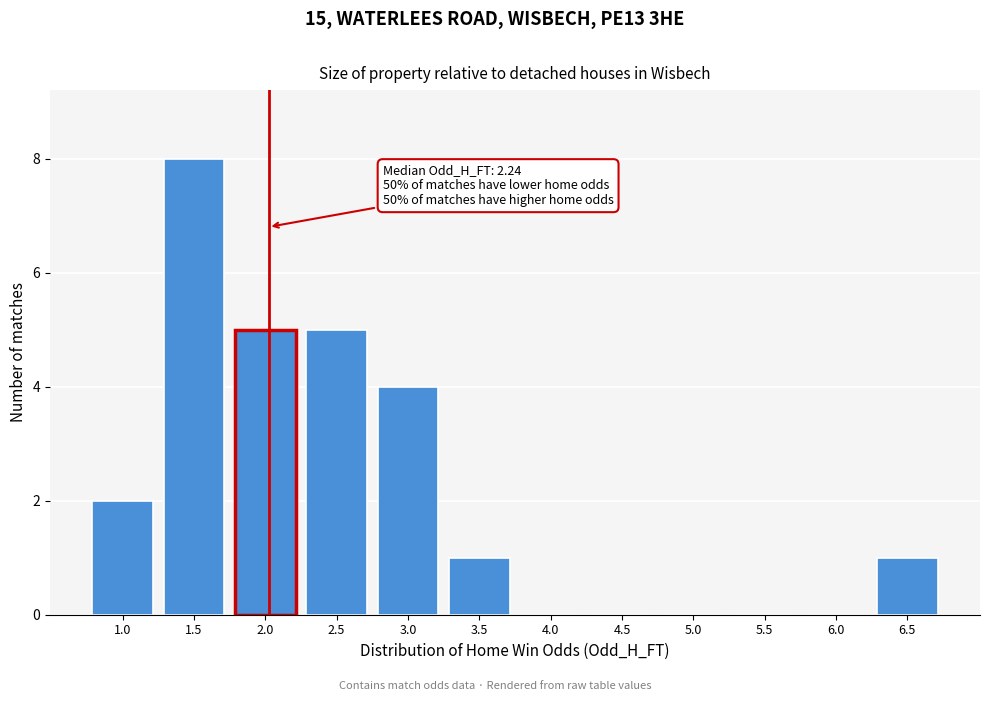

Reading left to right, what are all the values shown in this chart?

1.0=2	1.5=8	2.0=5	2.5=5	3.0=4	3.5=1	4.0=0	4.5=0	5.0=0	5.5=0	6.0=0	6.5=1